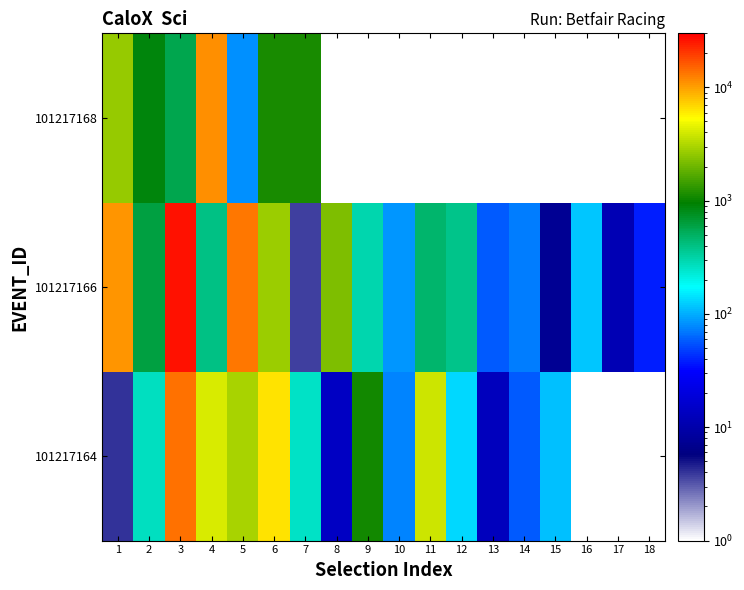

What value does the 101217164 series have at 15?

114.3